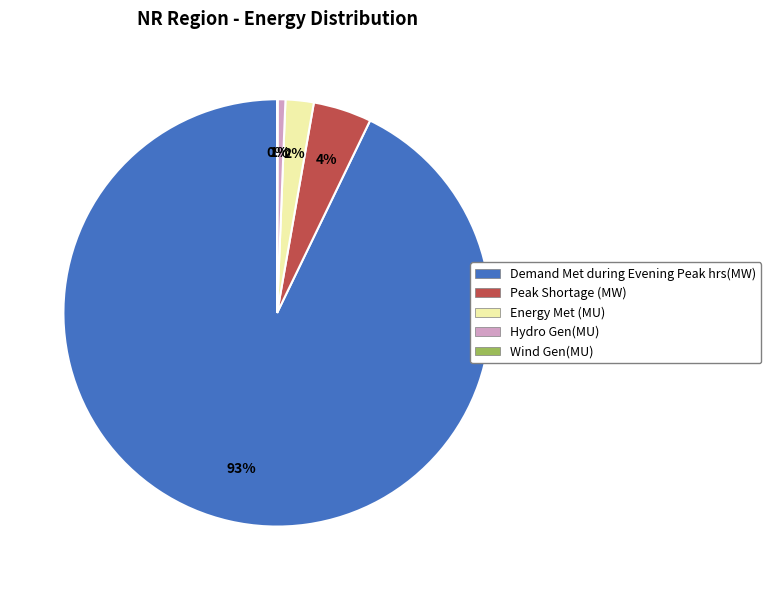

Which slice is the largest?

Demand Met during Evening Peak hrs(MW)